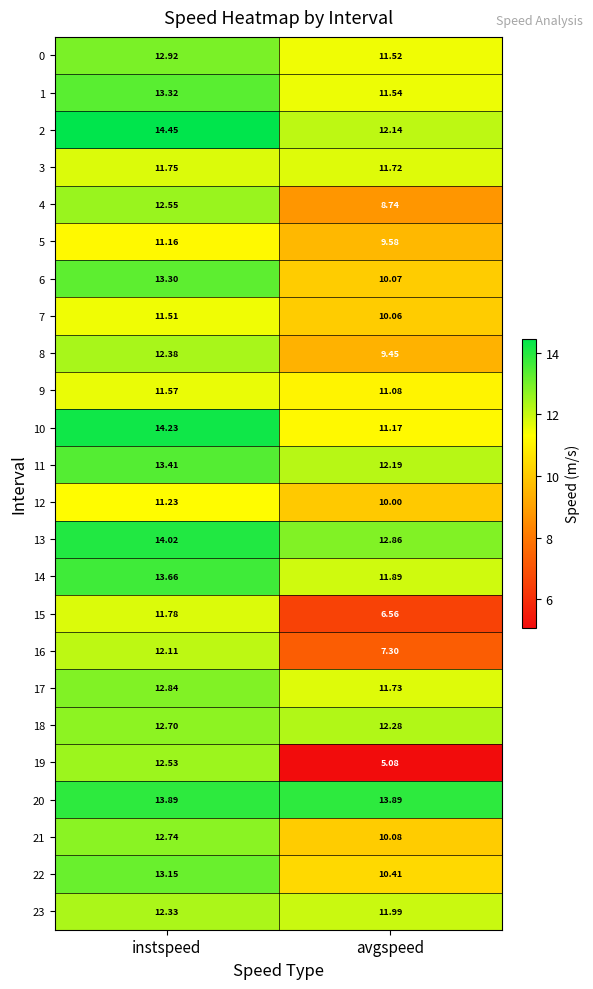

List the labels in order of 23 value, largest first.

instspeed, avgspeed